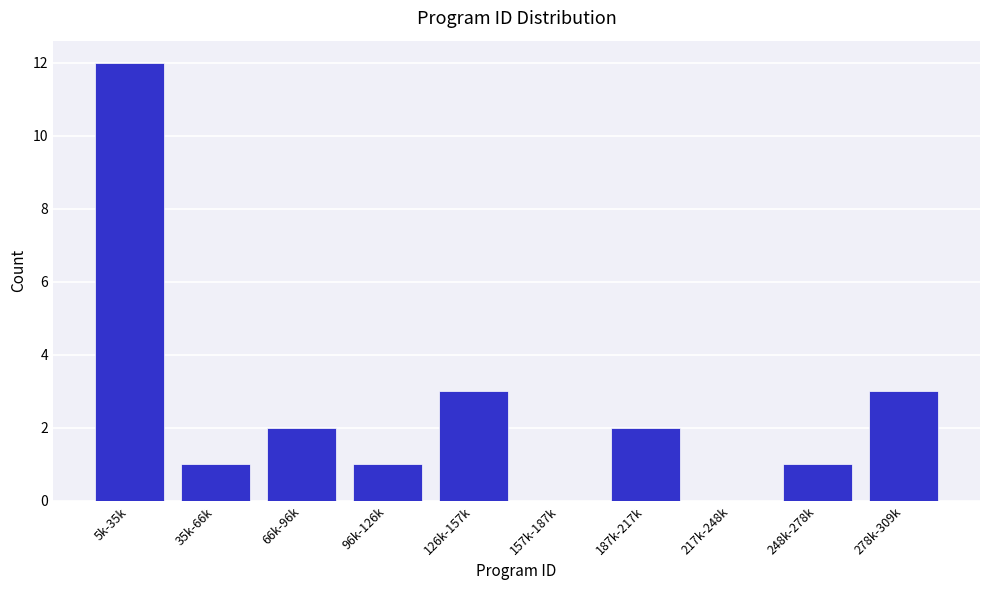

Reading left to right, transcribe all the data shown in this chart.

5k-35k=12	35k-66k=1	66k-96k=2	96k-126k=1	126k-157k=3	157k-187k=0	187k-217k=2	217k-248k=0	248k-278k=1	278k-309k=3